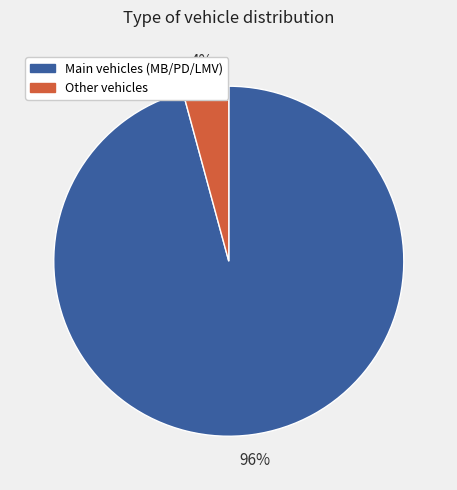

Is there any slice that represents more than half of the pie?

Yes